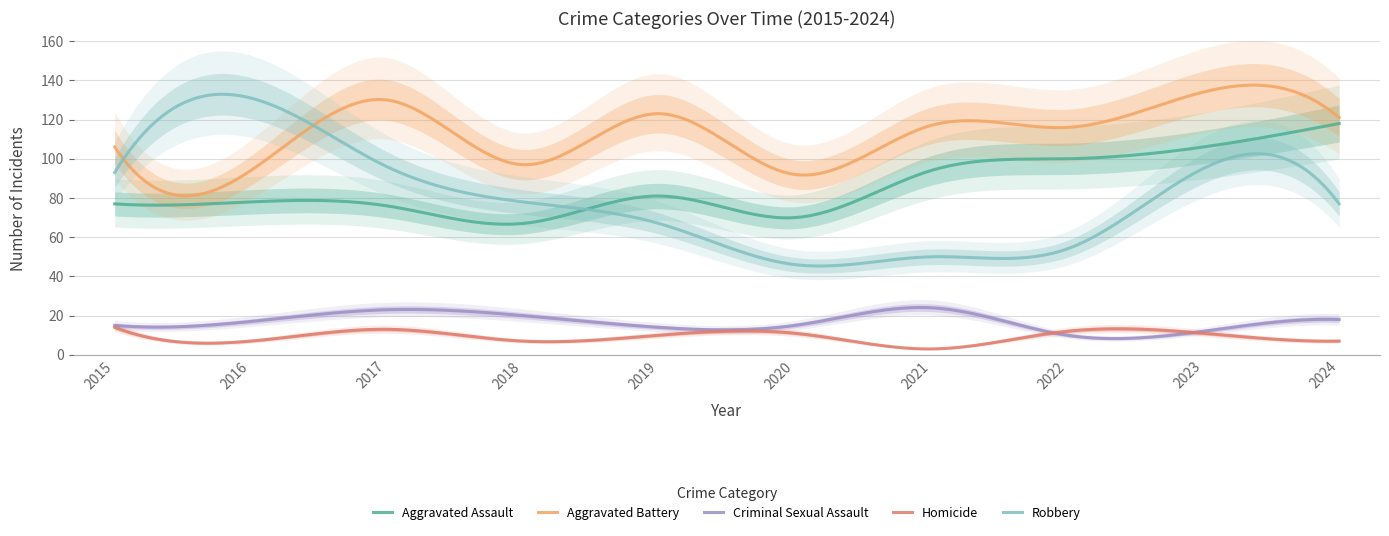

What is the minimum value for Aggravated Battery?

81.1